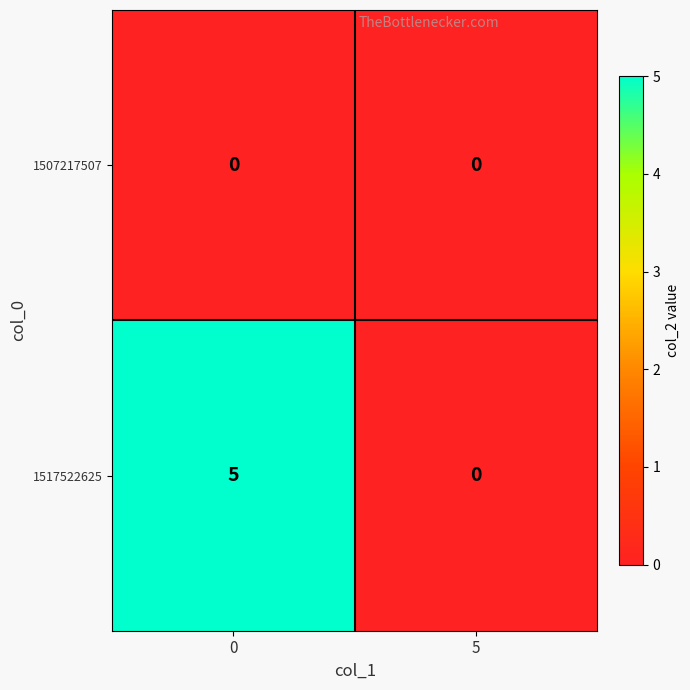

Which series changed the most between 0 and 5?

1517522625